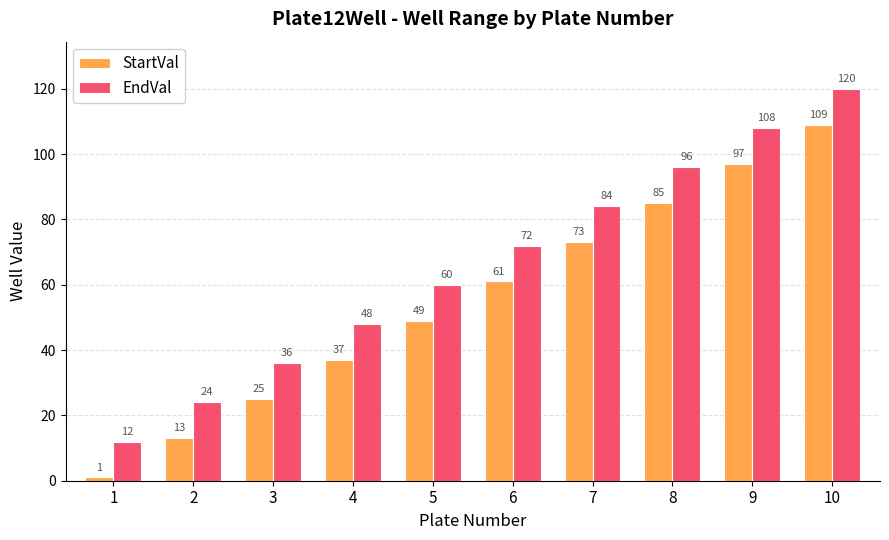

Rank the series at 1 from highest to lowest value.

EndVal, StartVal